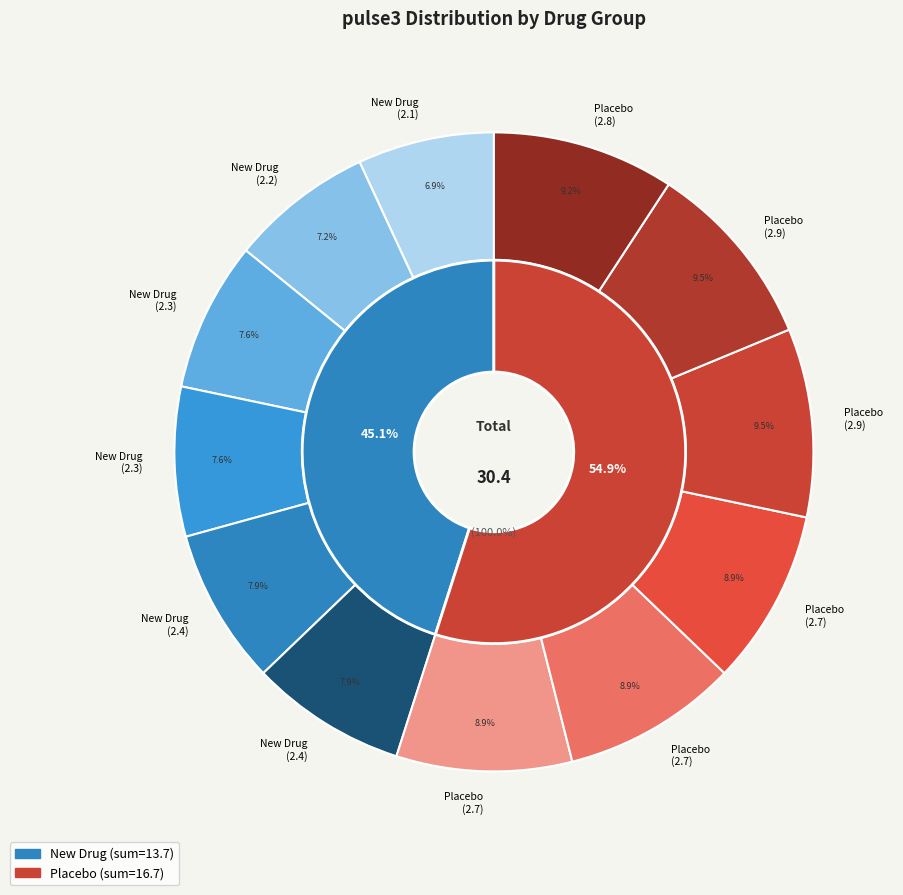

Is it true that 4 is 1% of the pie?

False